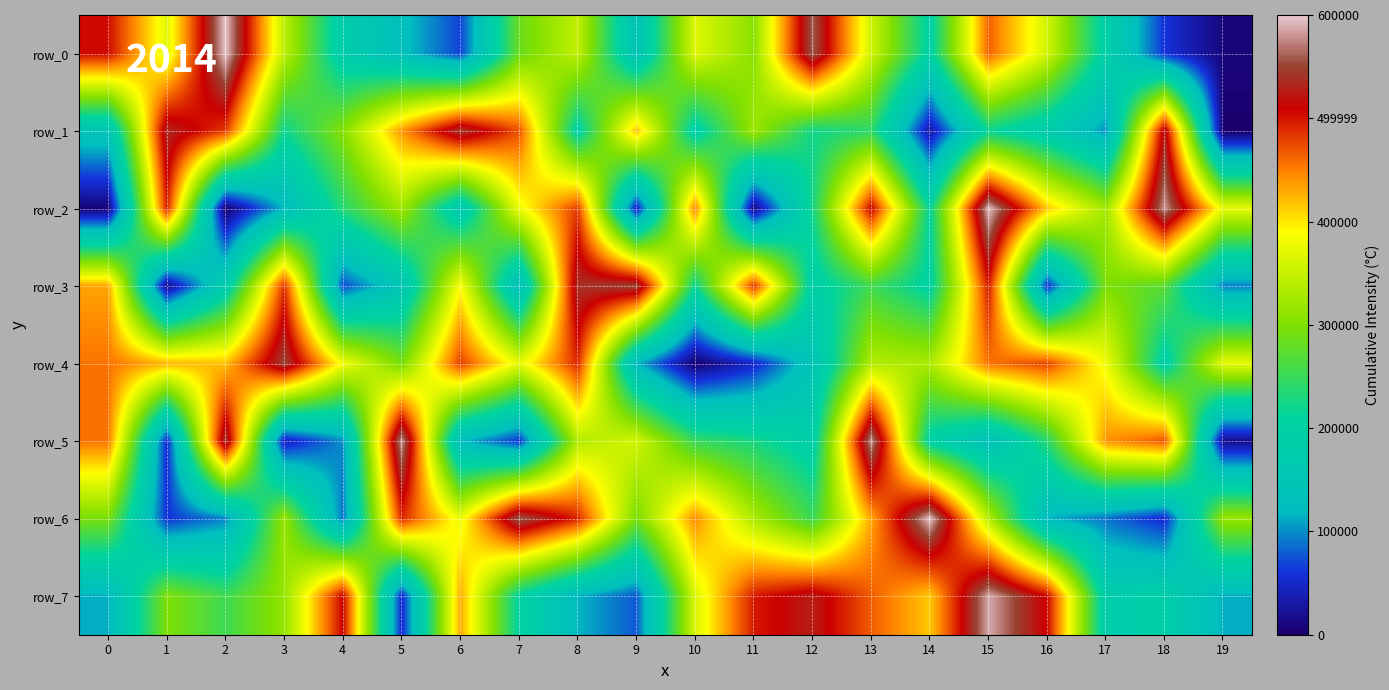

What is the total value across all series at 6?

4288174